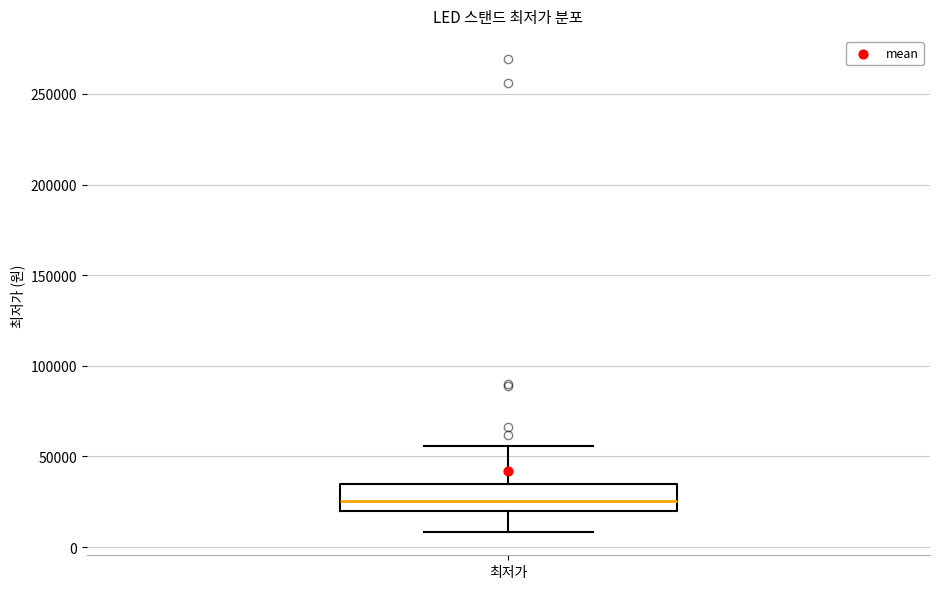

Read this box plot against the y-axis: the position of the median line, the range covered by the box, and the ends of both whiskers. The values are not printed on the chart, so give them approximately, as read against the axis.

median 25000, box 20000 to 35000, whiskers 10000 to 55000